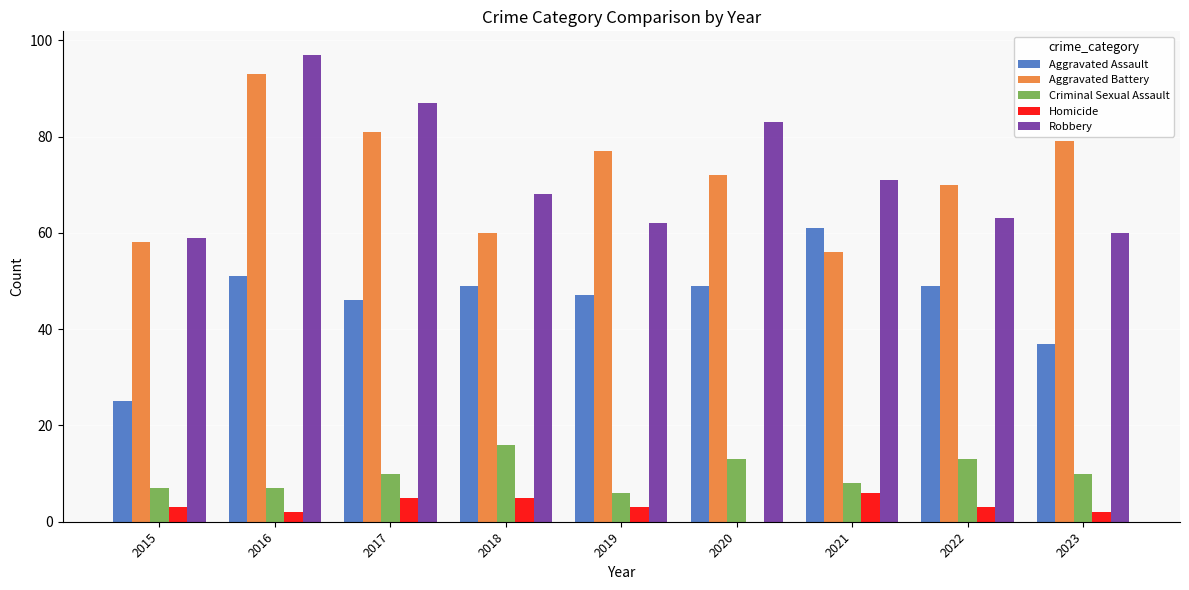

Which label corresponds to the largest value in the chart?

2016